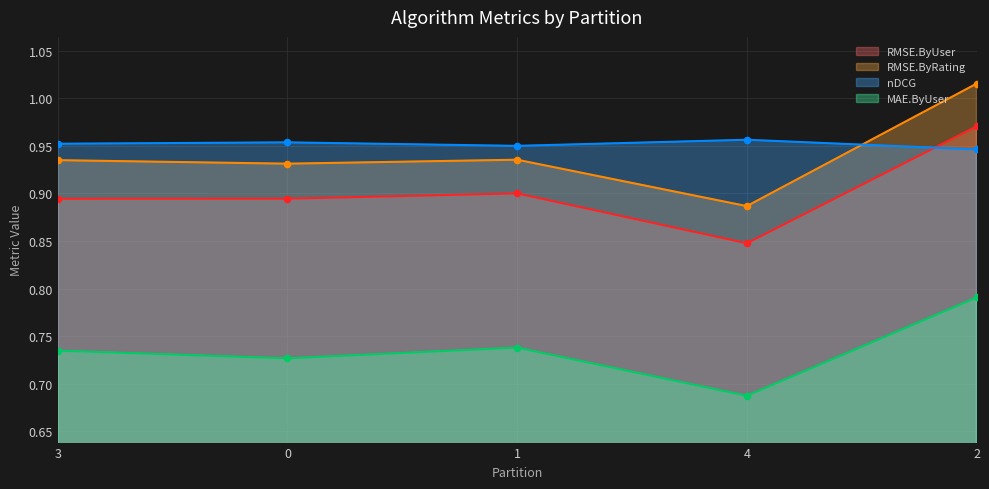

Is the value of nDCG at 3 greater than the value of RMSE.ByRating at 2?

No